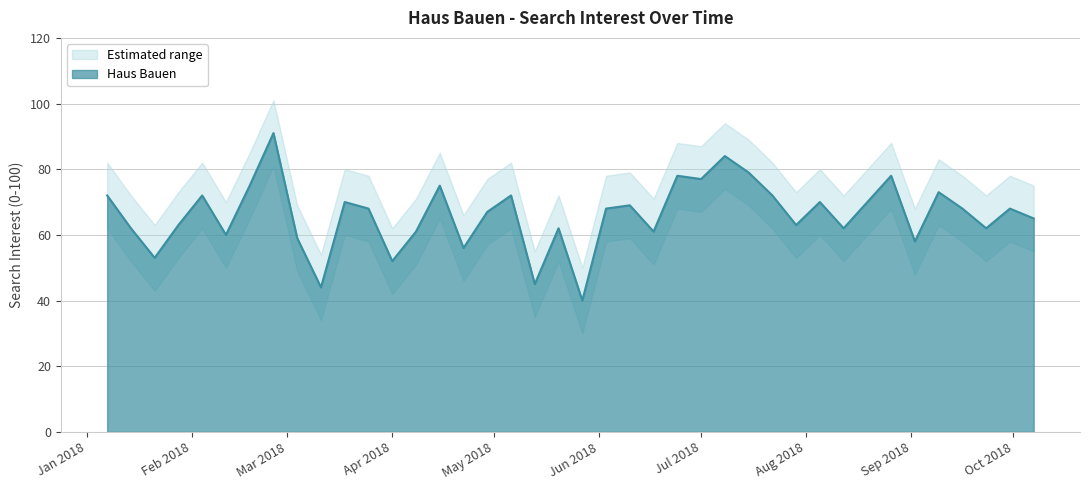

What is the maximum value for Haus Bauen?

91